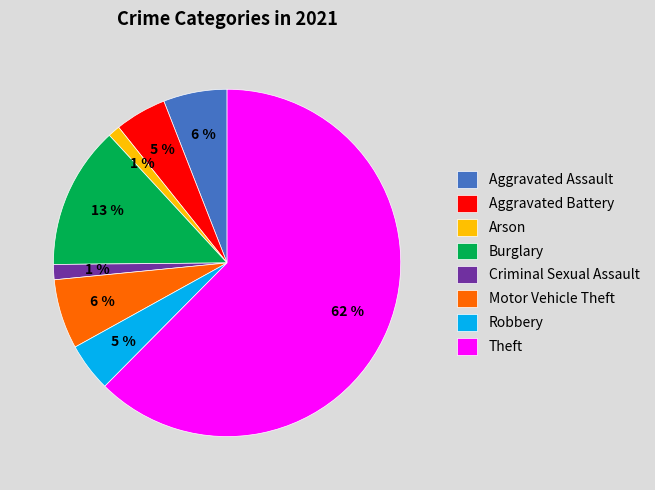

How many segments does this pie chart have?

8